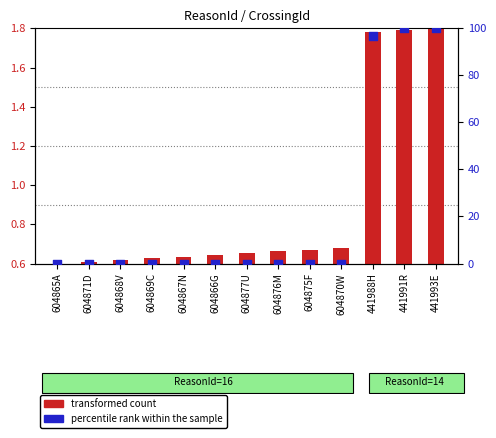

At which category is the sum across all series the highest?

441993E